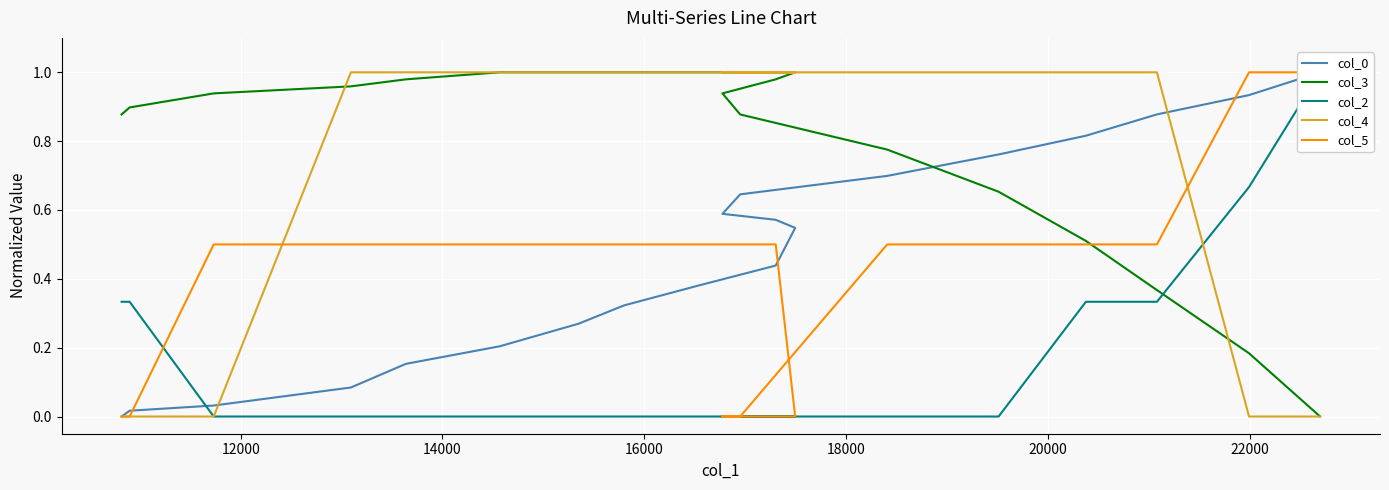

Is the value of col_4 at 18 greater than the value of col_0 at 22000?

No